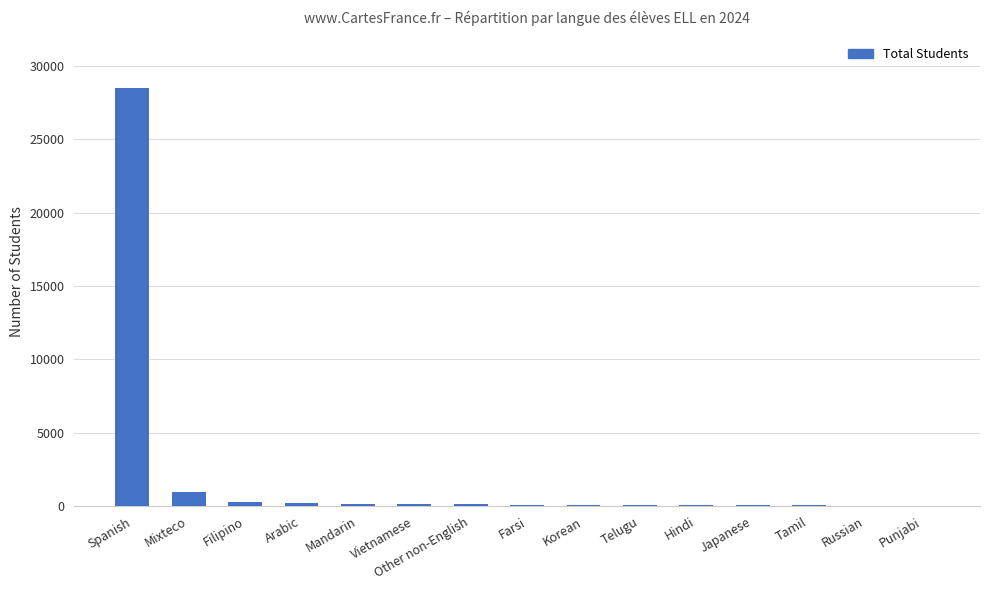

At which label is the value closest to 14274?

Mixteco